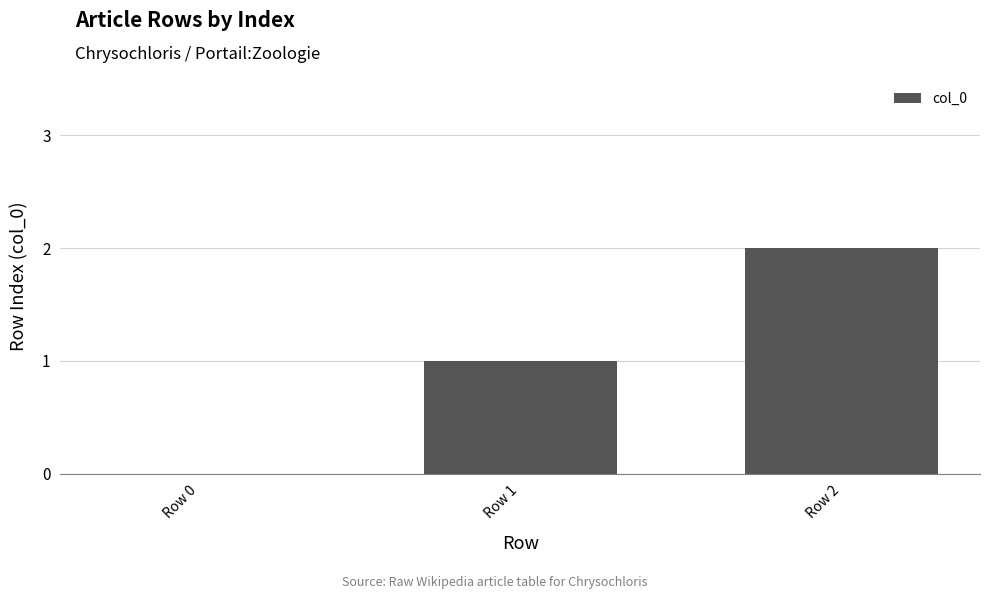

What is the difference between the values at Row 0 and Row 2?

2